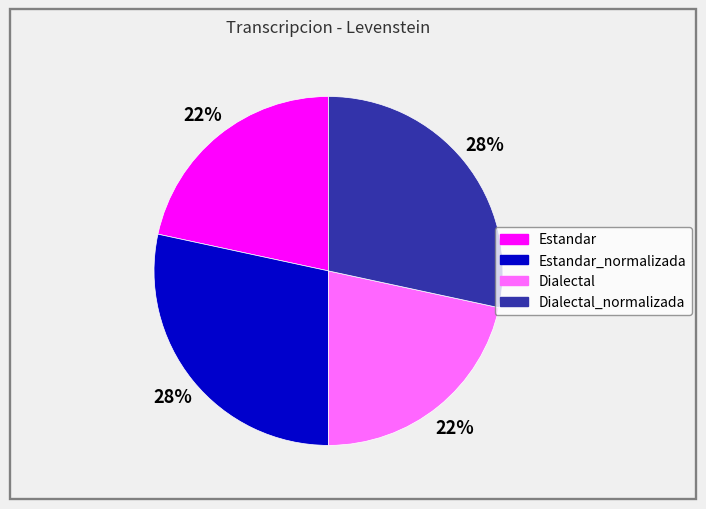

Does any single category account for the majority?

No